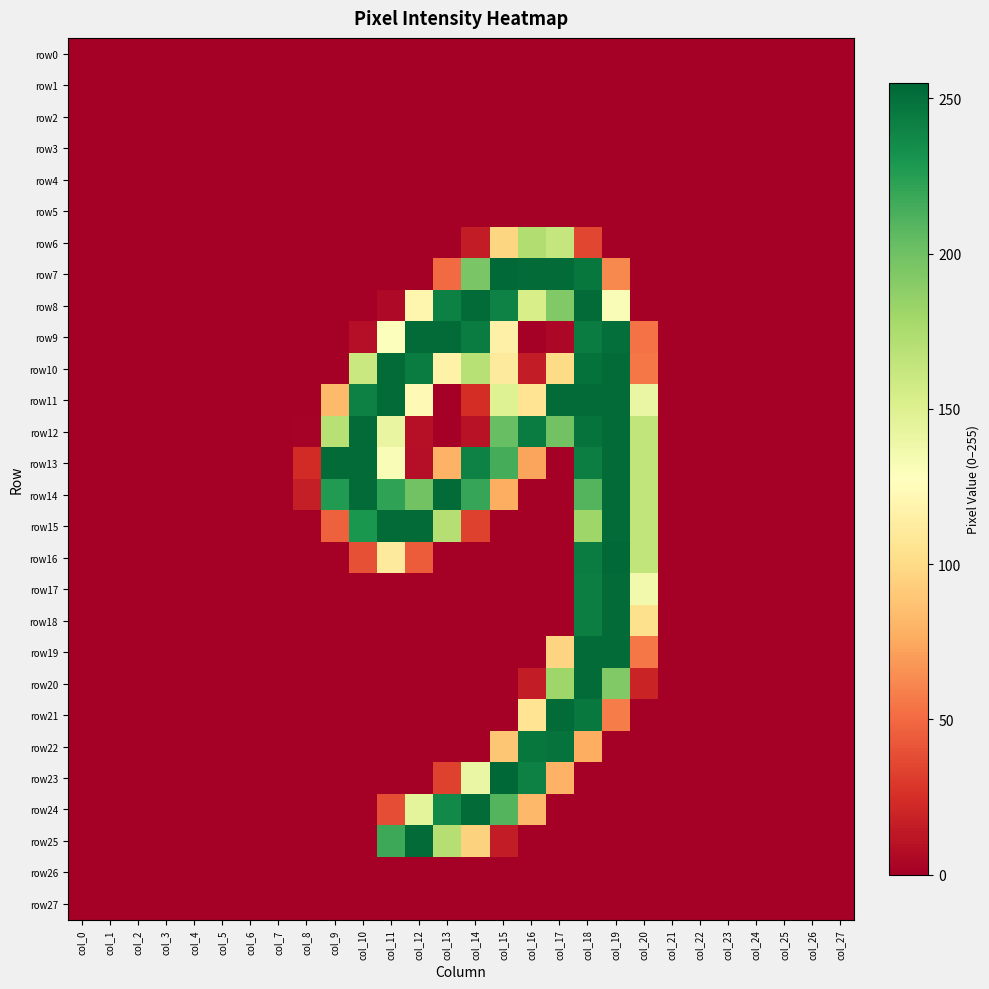

Which has a higher value, col_7 or col_9?

col_7